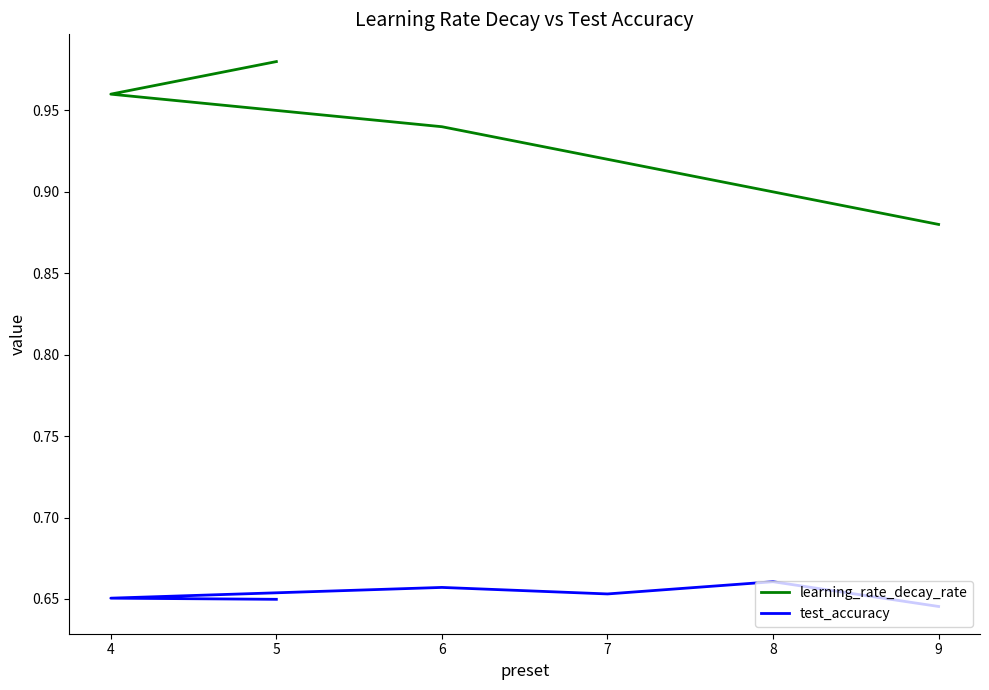

Rank the series by their average value, from lowest to highest.

test_accuracy, learning_rate_decay_rate